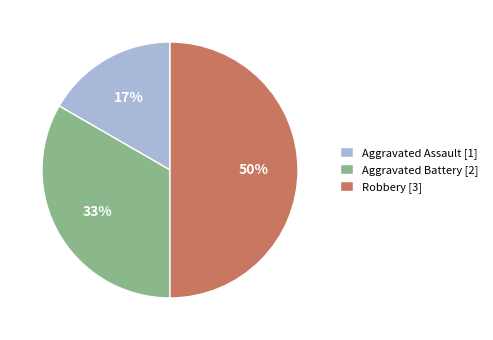

What is the ratio of the value at Aggravated Assault to the value at Aggravated Battery?

0.5